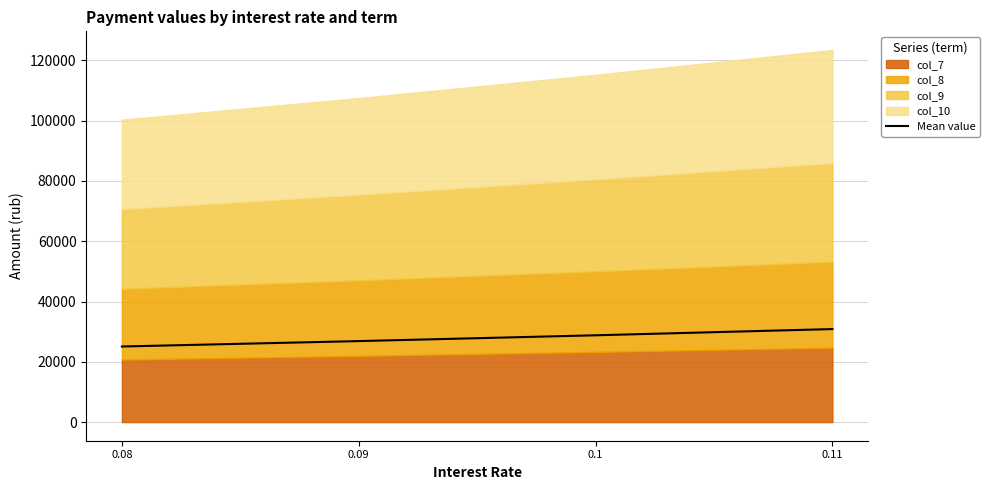

Is it true that the value at 0.09 is 26869.1?

True